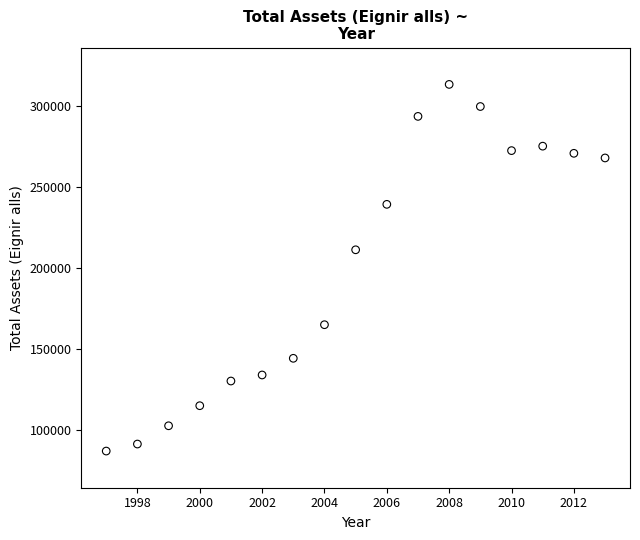

What is the range of X values (max minus min)?

16